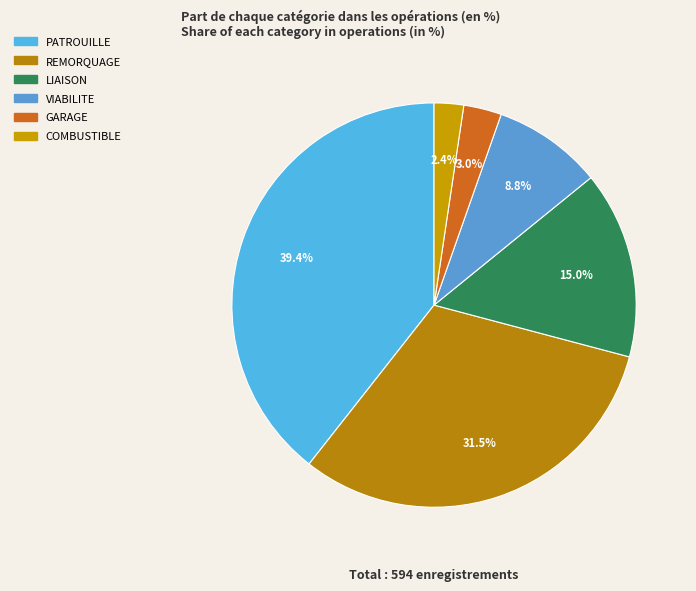

Which has a higher value, PATROUILLE or COMBUSTIBLE?

PATROUILLE